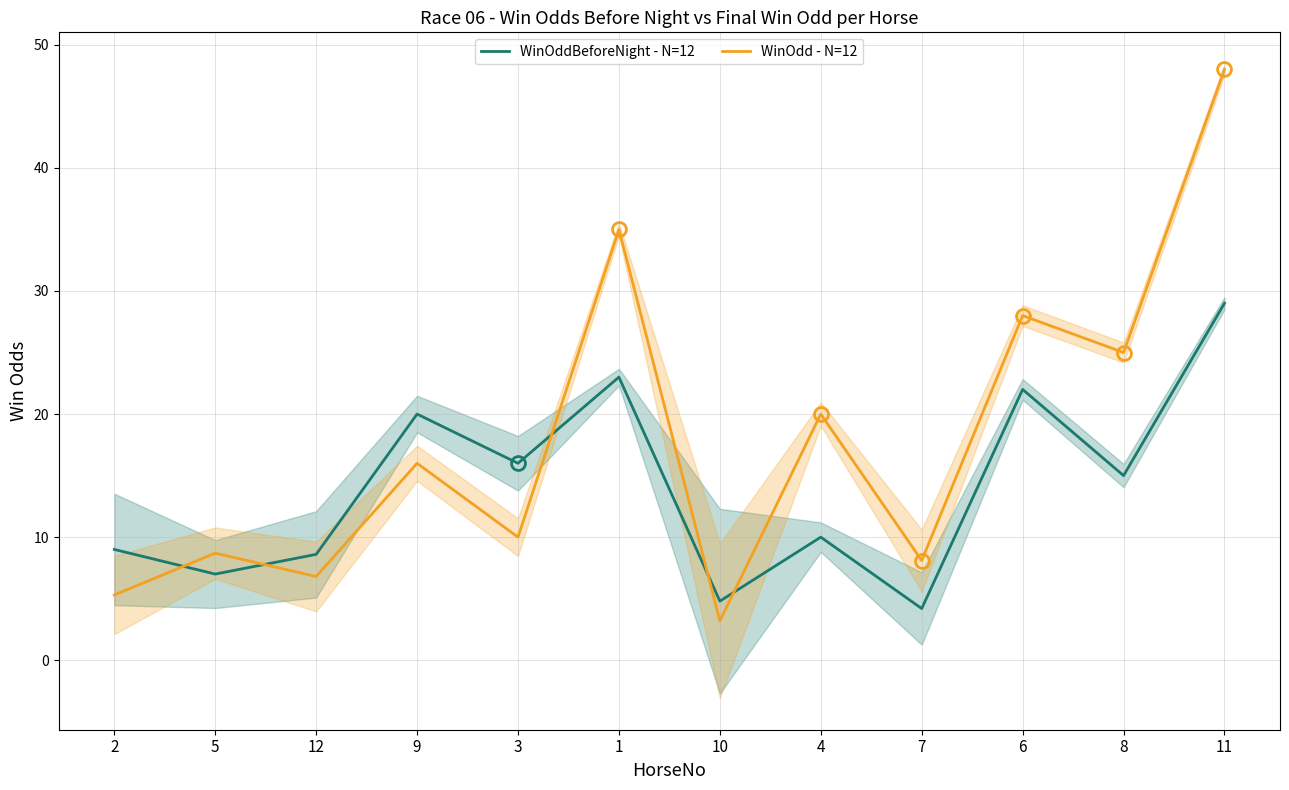

At how many categories does at least one series exceed 22?

4